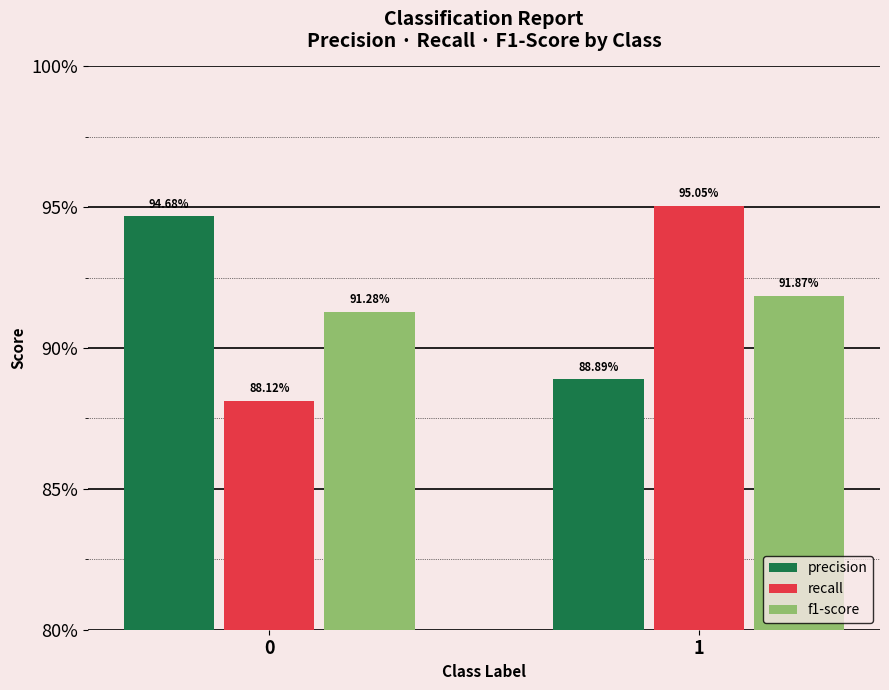

At 1, list the series in order from largest to smallest.

recall, f1-score, precision